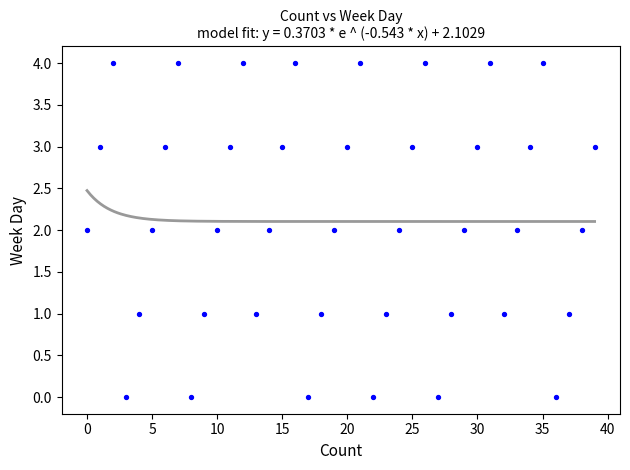

Count the number of points in this scatter plot.

40